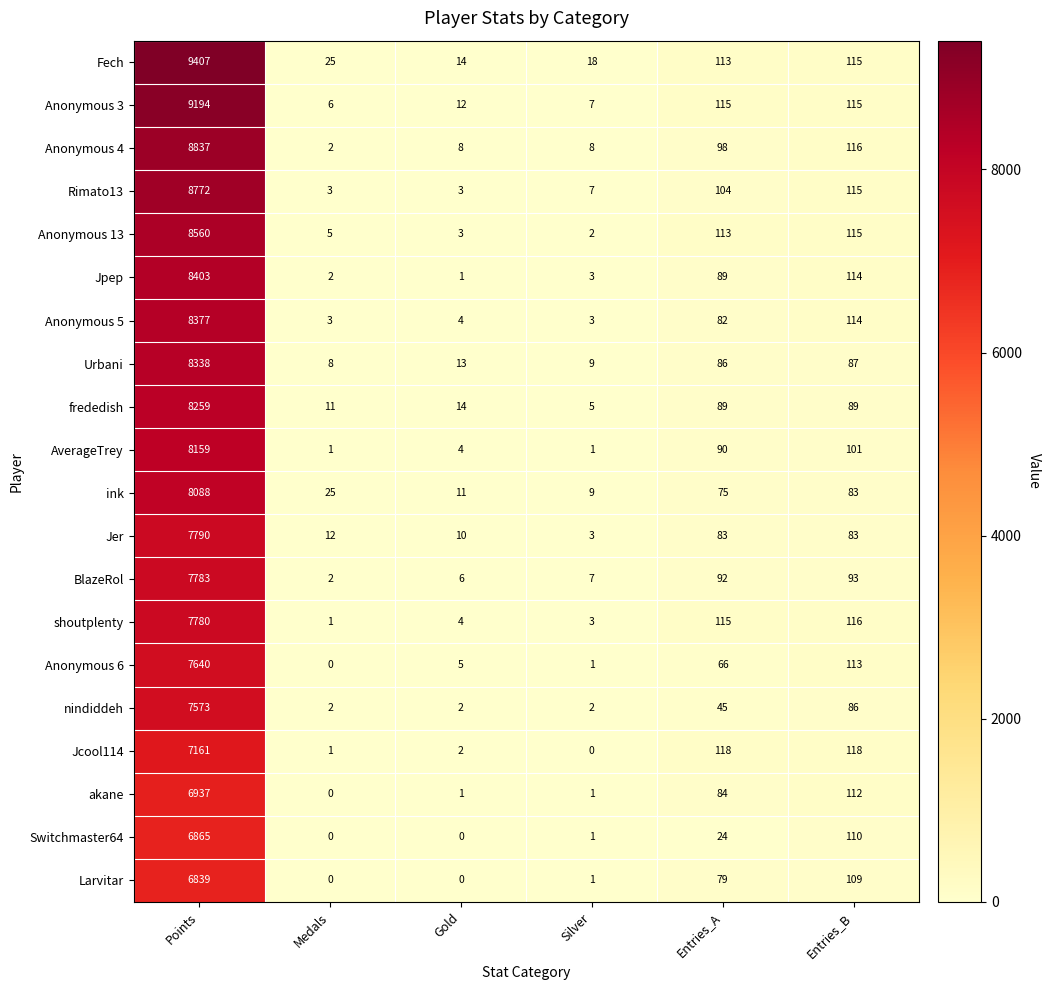

What is the total value across all series at Gold?

117